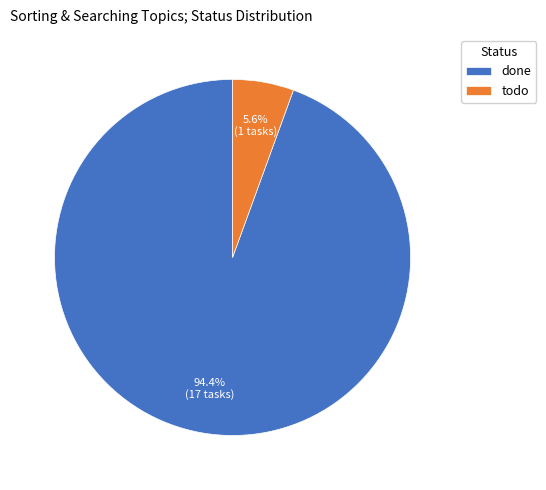

Does any single category account for the majority?

Yes